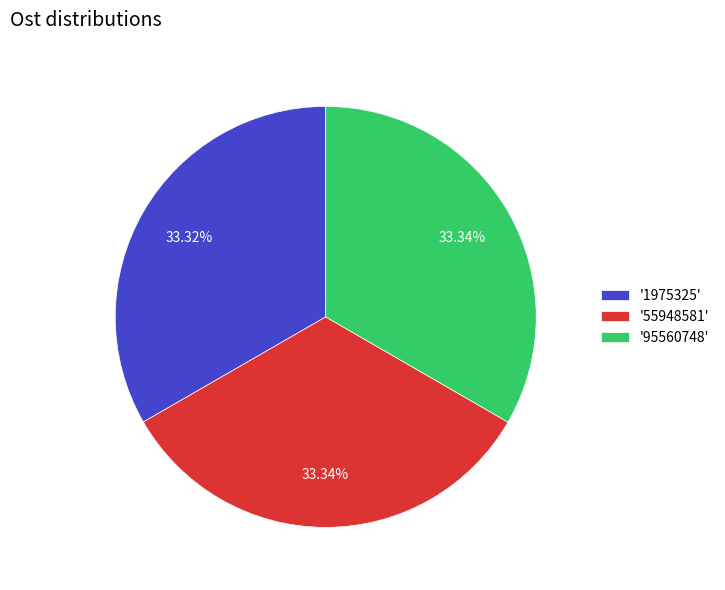

Is '55948581' the majority of the pie?

No